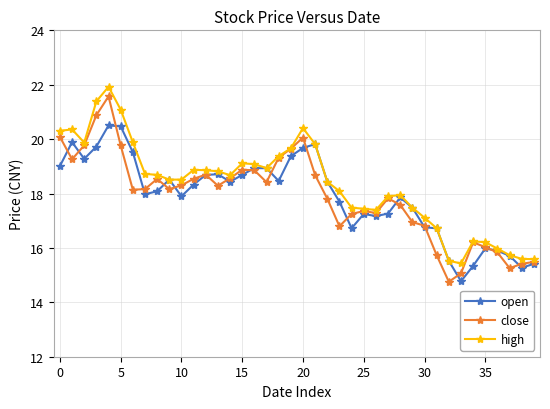

True or false: open has more than 0 points higher than both neighbors.

True